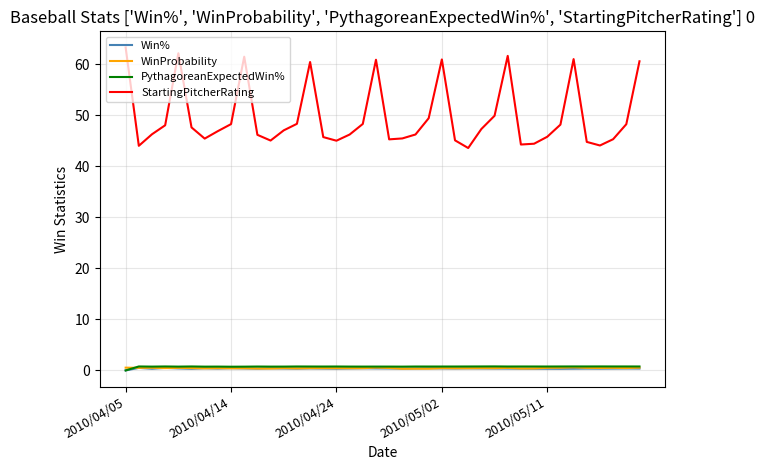

What is the greatest value displayed?

63.3